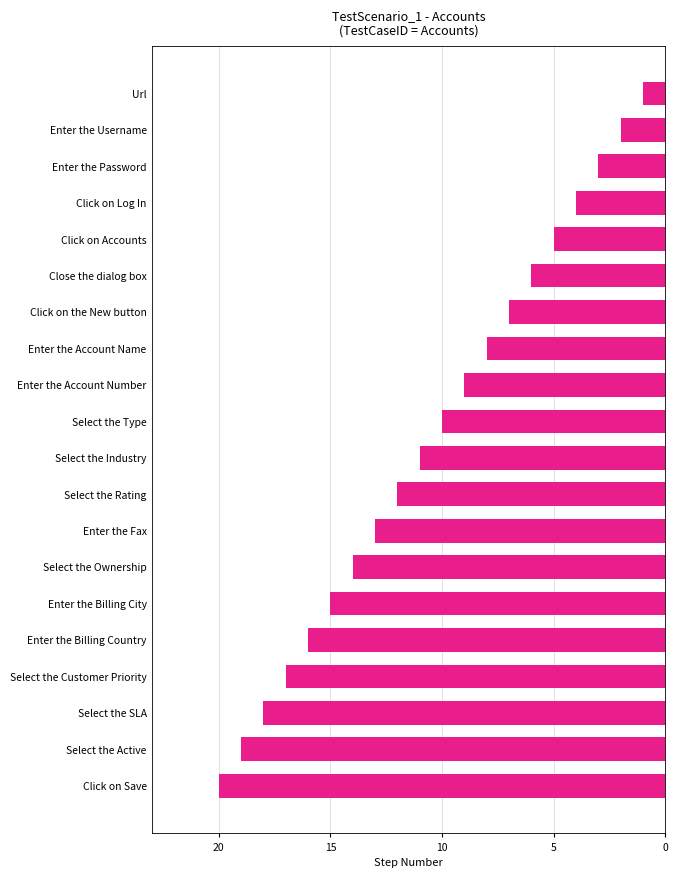

Are the bars grouped side by side (vs. stacked)?

No